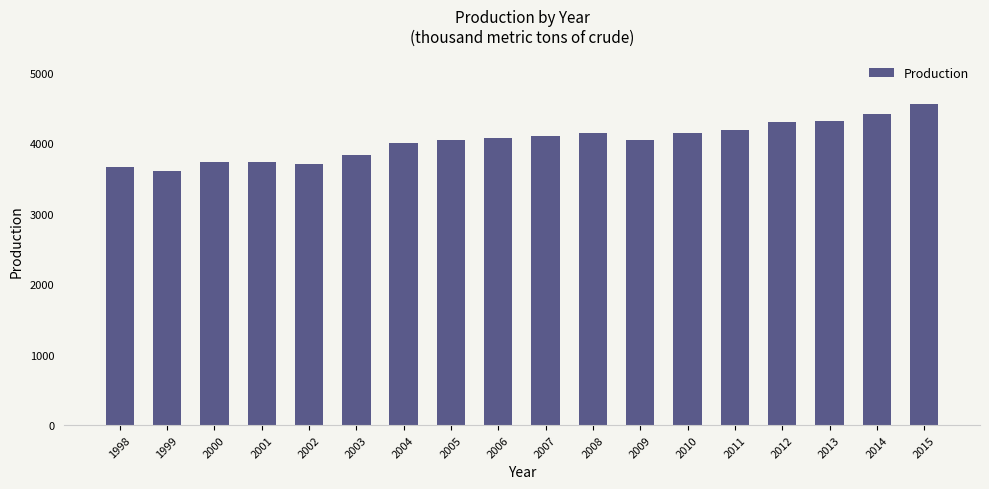

What is the average value?

4031.5